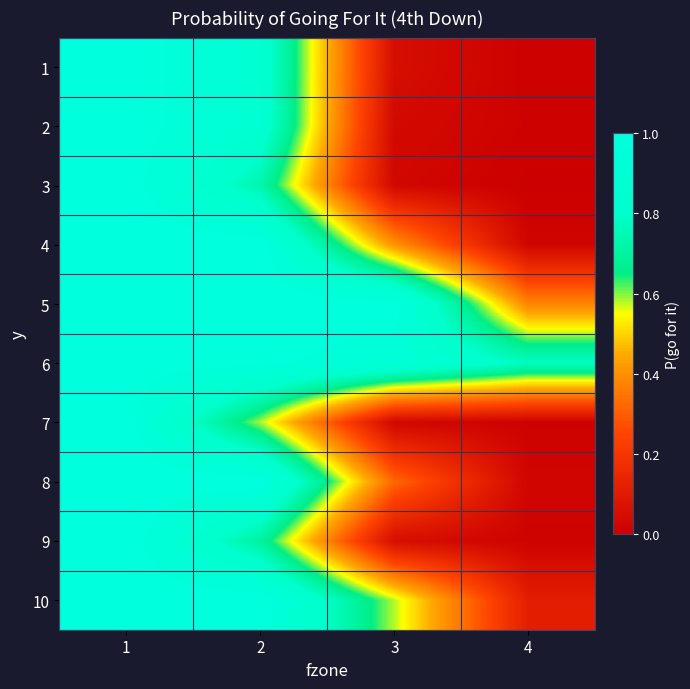

How many data points does each series have?

4